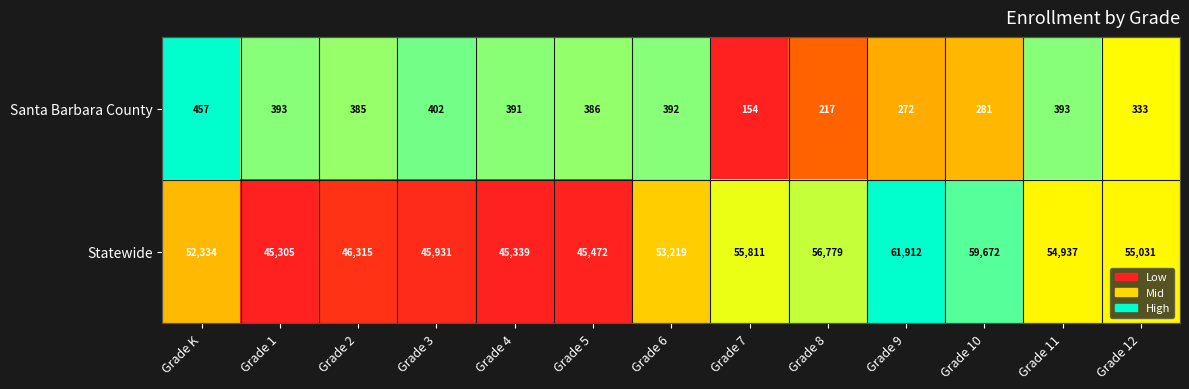

What is the total value across all series at Grade 10?

59953